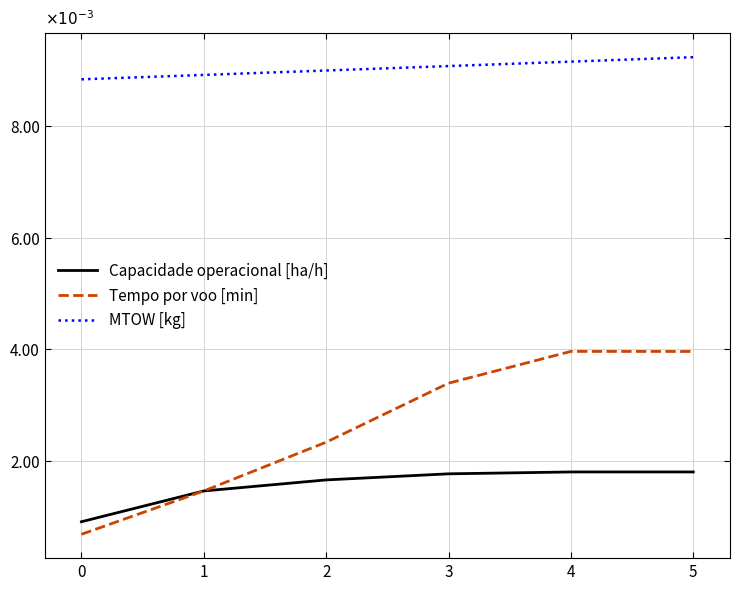

The Tempo por voo [min] series shows 0.0 at 2. True or false?

False